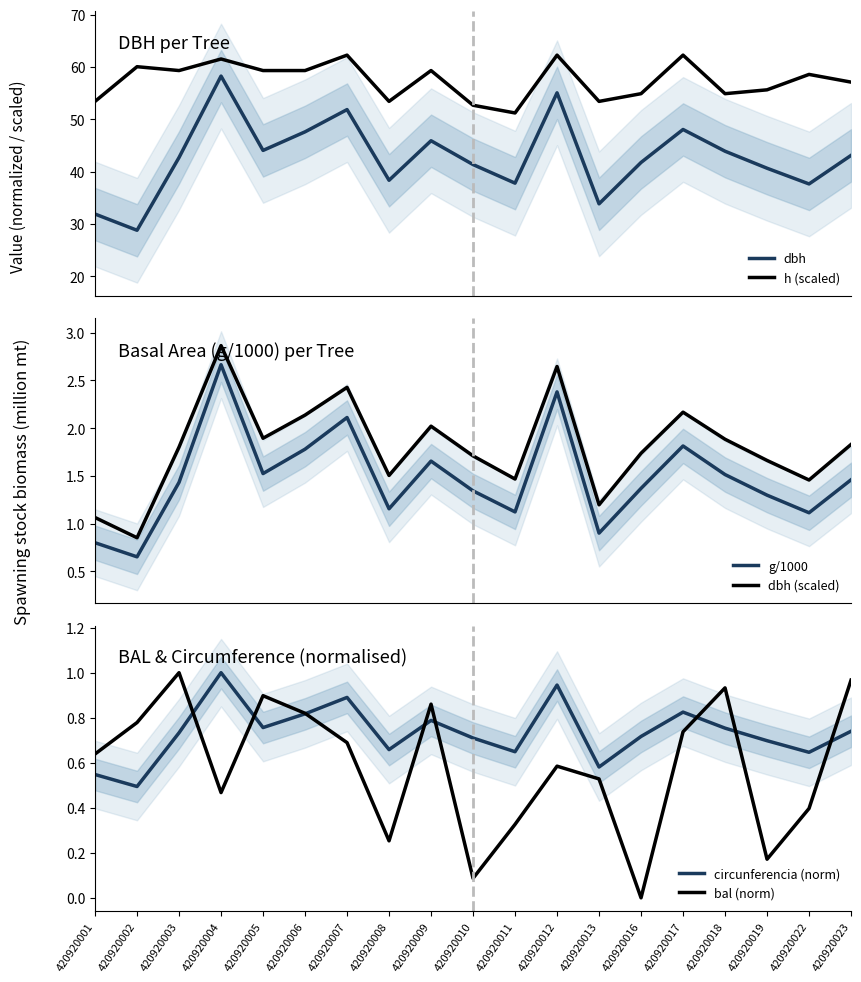

Where is dbh (scaled) nearest to the value 1?

420920001